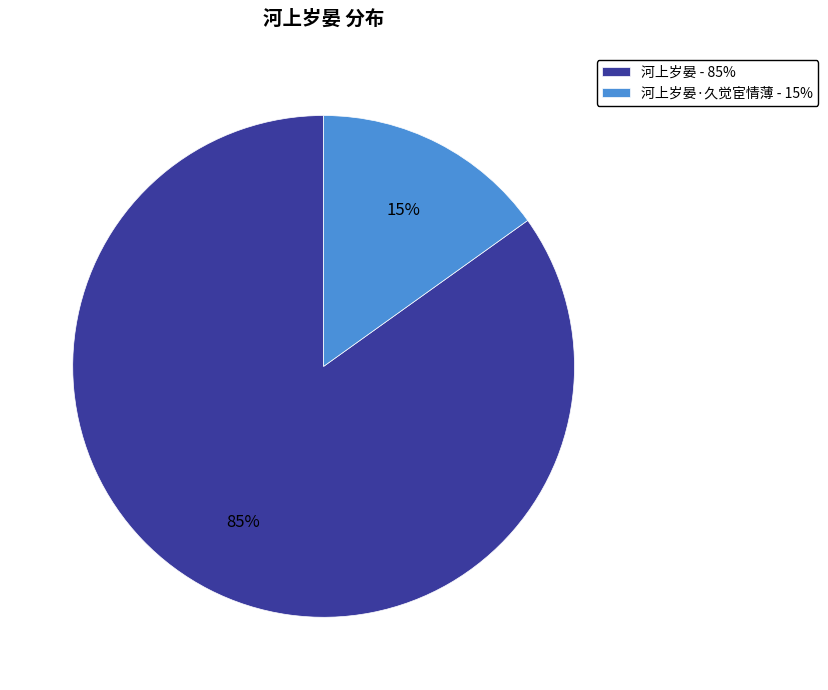

Is there a majority slice in this chart?

Yes